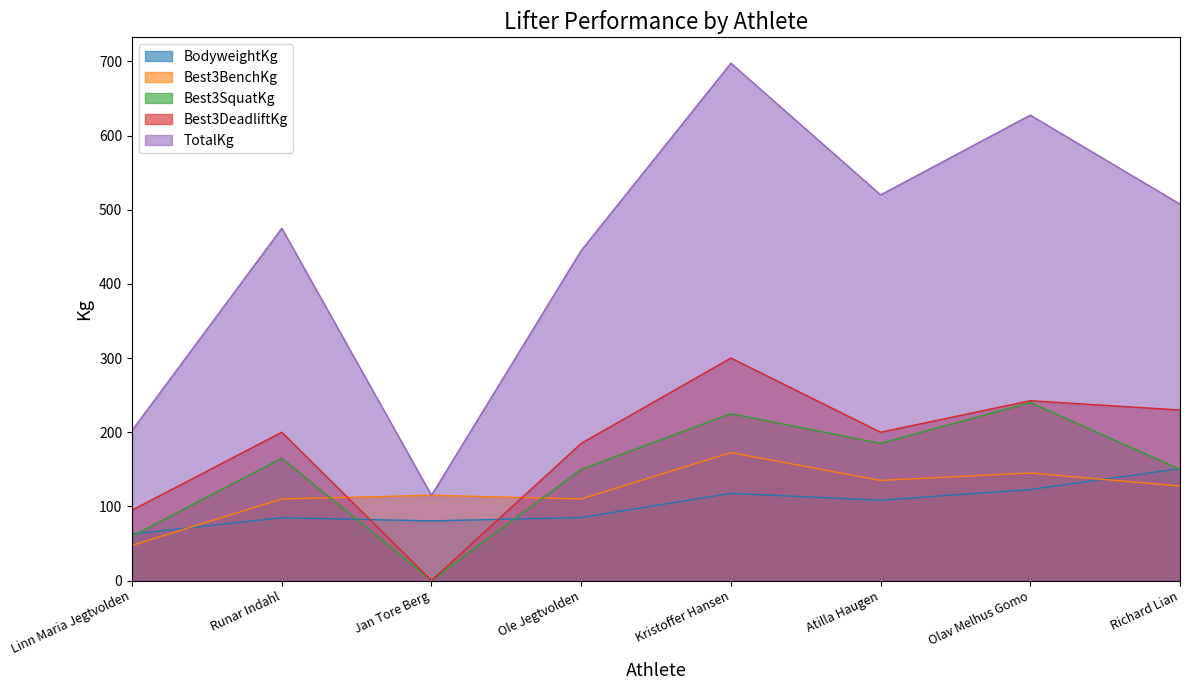

Which category has the lowest value across all series?

Jan Tore Berg